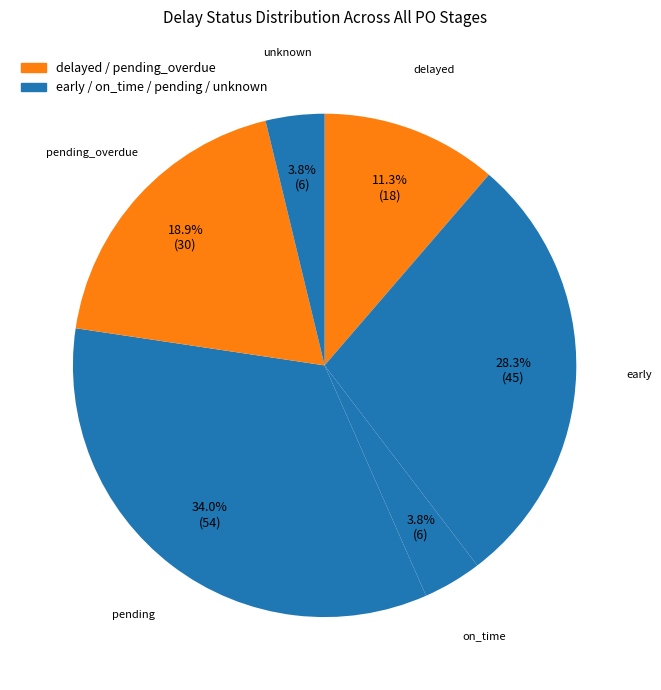

Between early and pending, which is larger?

pending